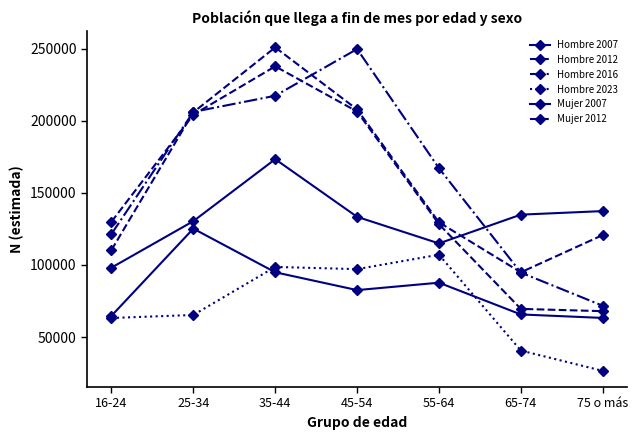

How many series are shown in this chart?

6